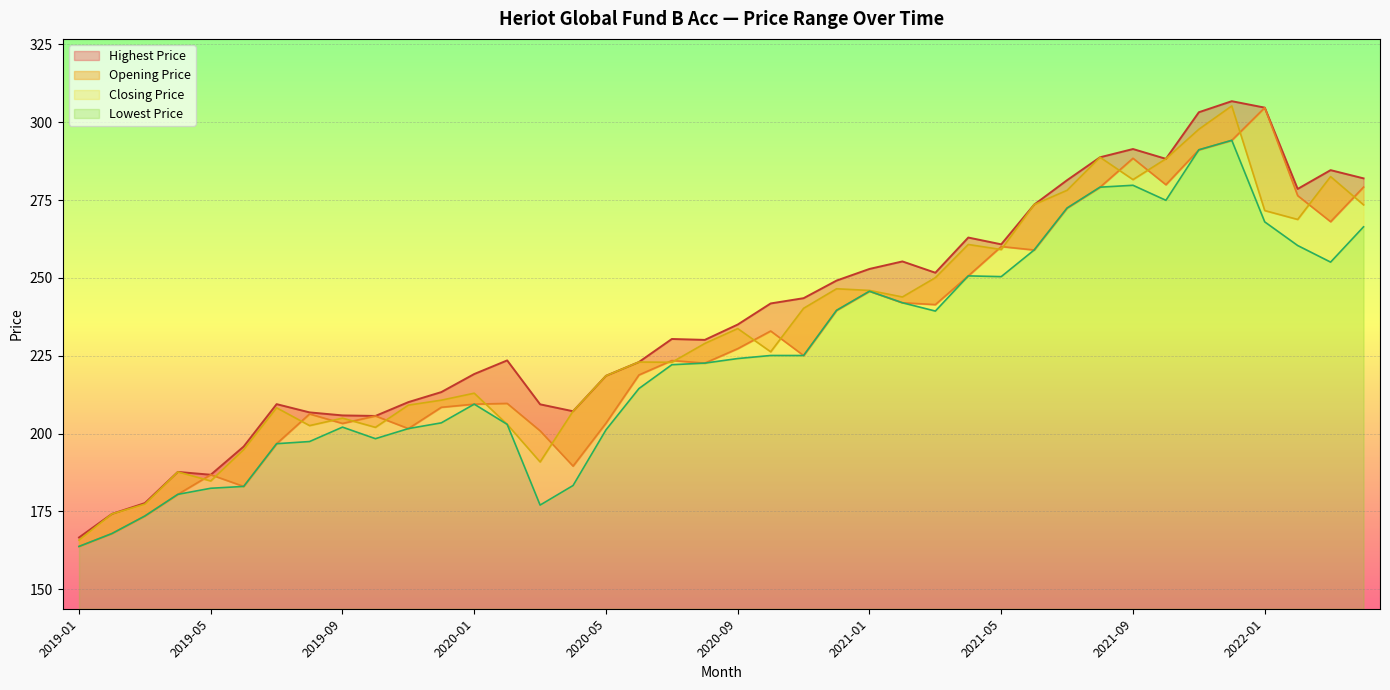

Rank the series at 2019-12 from lowest to highest value.

Lowest Price, Opening Price, Closing Price, Highest Price